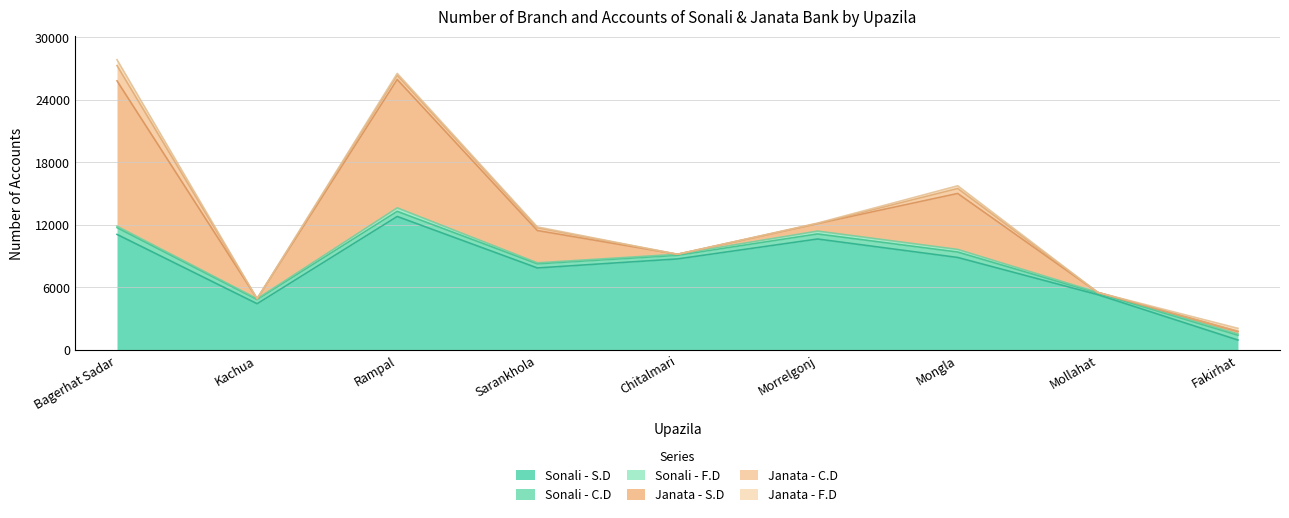

Is it true that Janata - F.D equals 291 at Kachua?

False